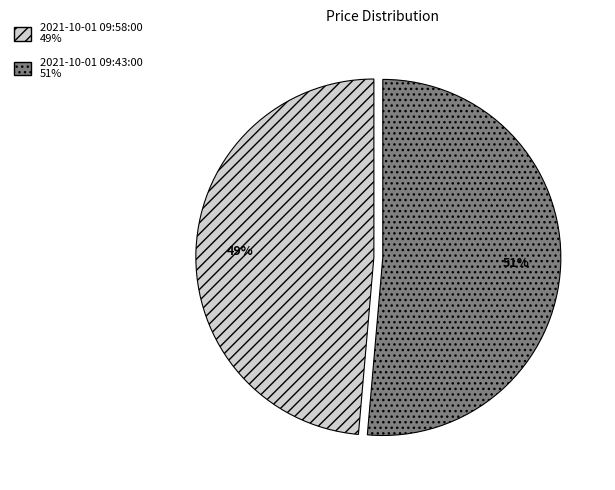

The 2021-10-01 09:43:00 slice represents 51% of the pie. True or false?

True